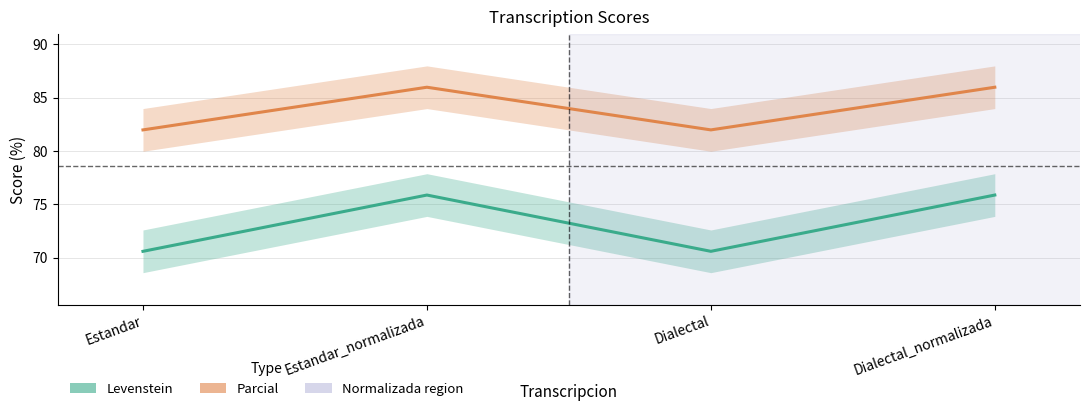

How many values in the Levenstein series exceed 75?

2